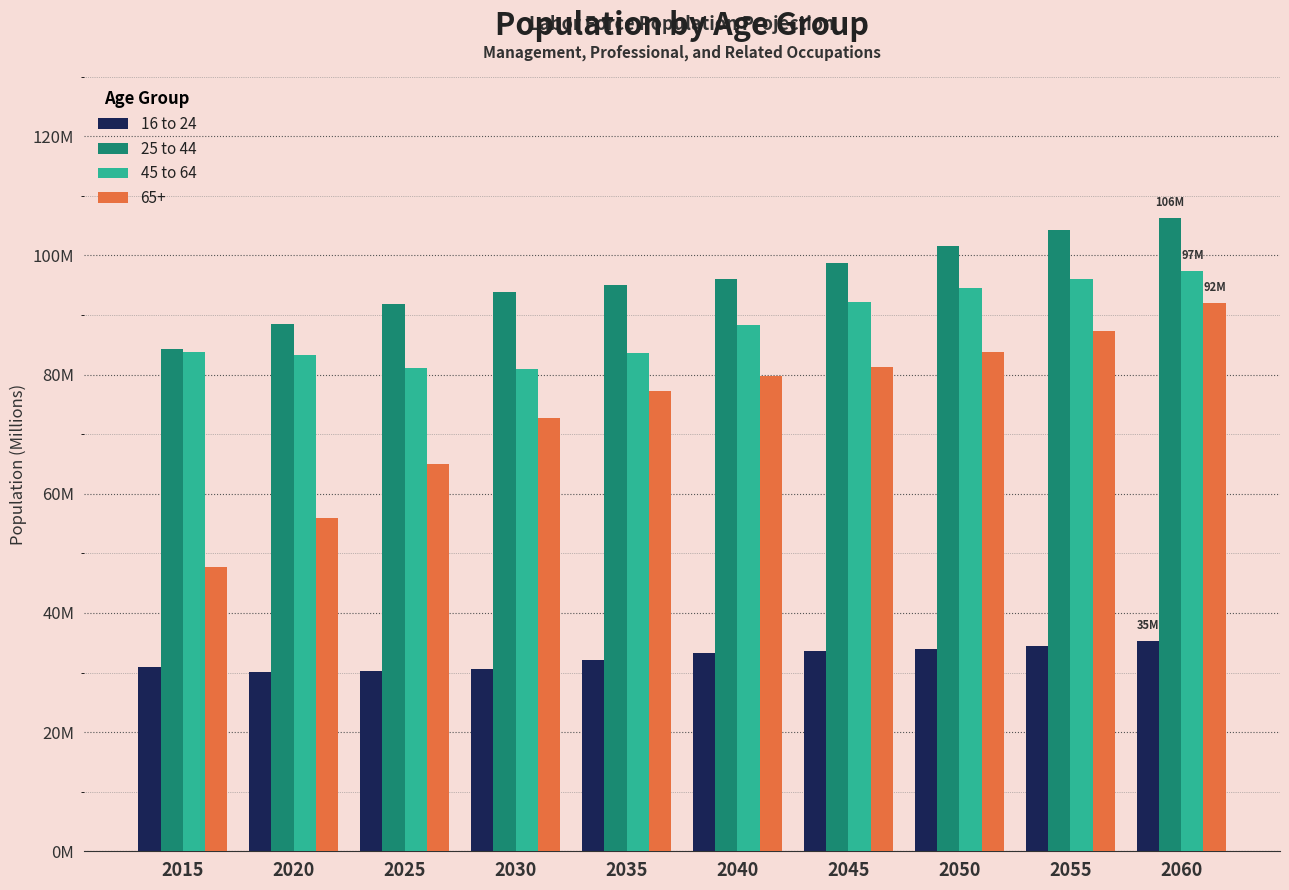

What are all the series names shown in the legend?

16 to 24, 25 to 44, 45 to 64, 65+